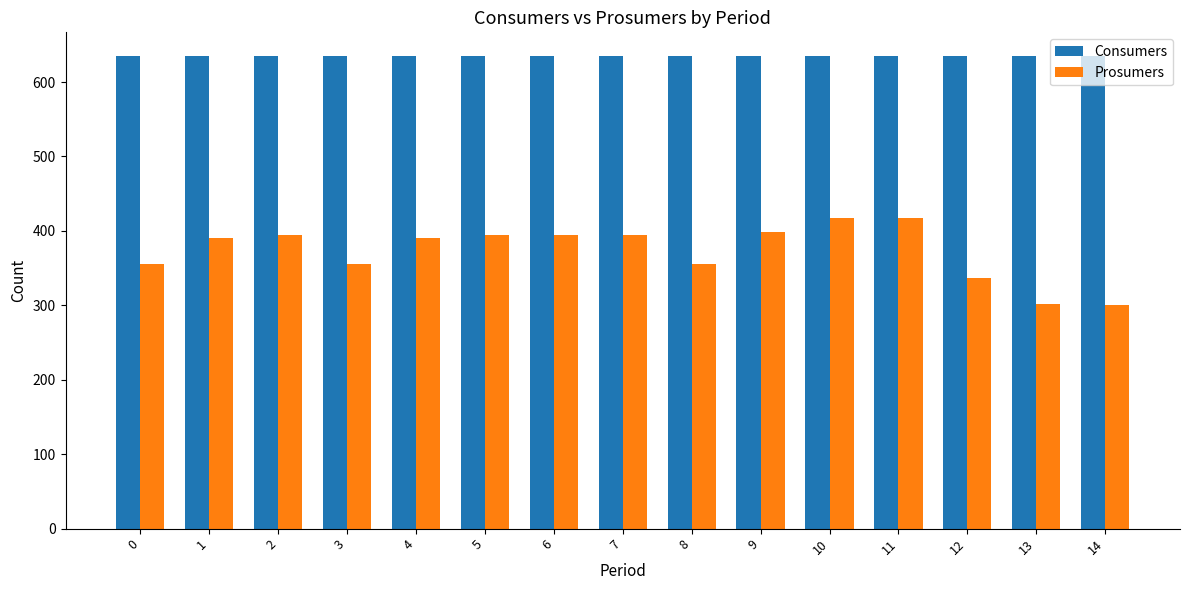

List the series in order of their overall mean, highest first.

Consumers, Prosumers